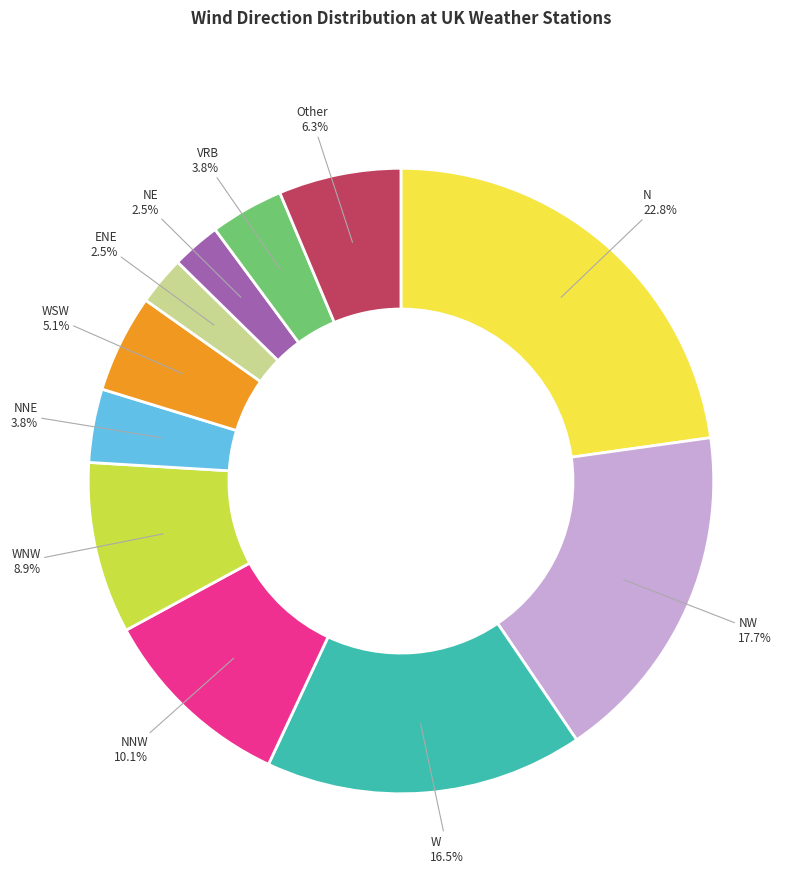

True or false: N accounts for 11% of the total.

False